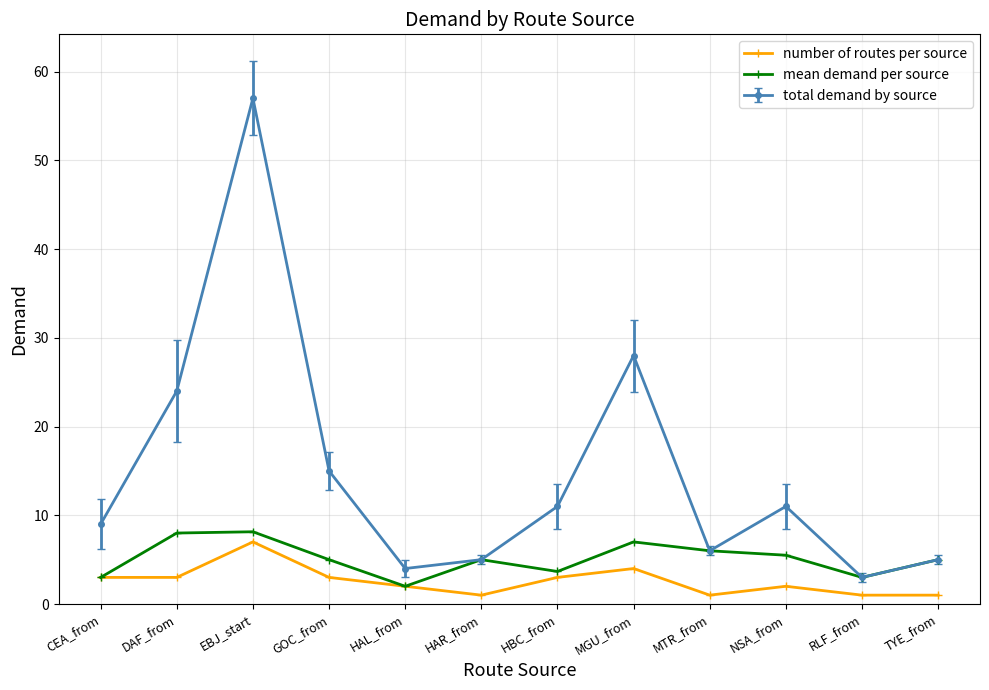

Is the value of total demand by source at GOC_from greater than the value of number of routes per source at RLF_from?

Yes